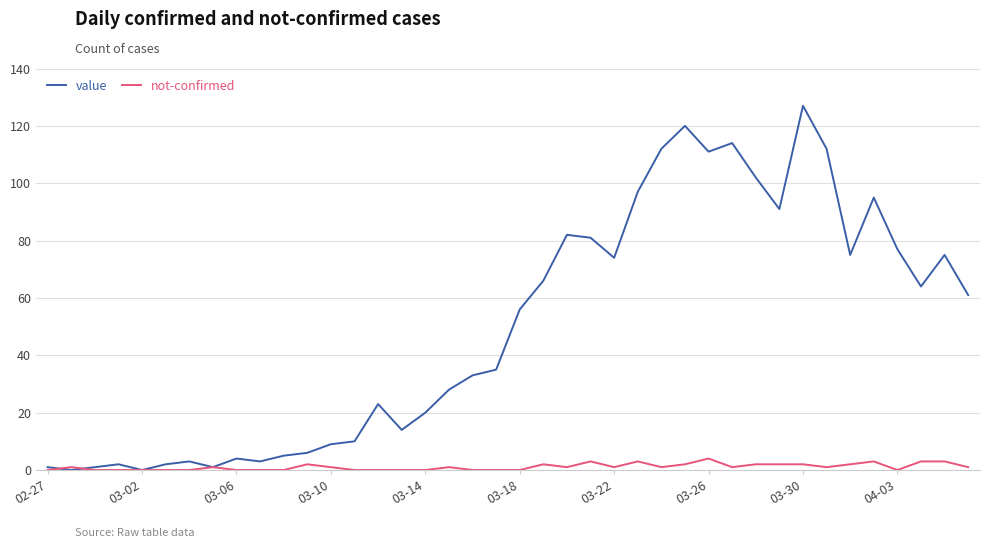

At how many categories does at least one series exceed 73?

16